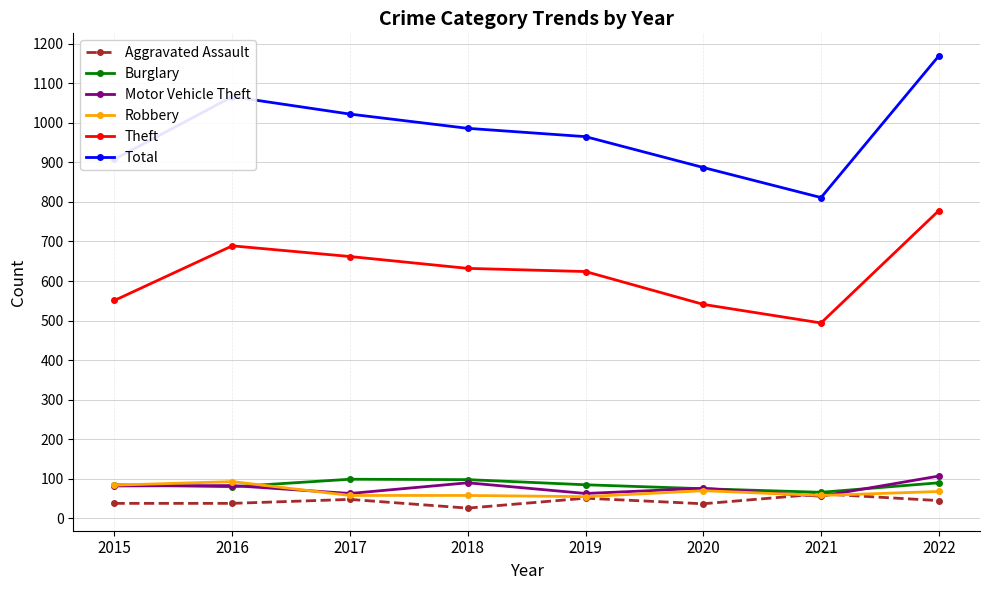

True or false: Total has more than 0 points higher than both neighbors.

True